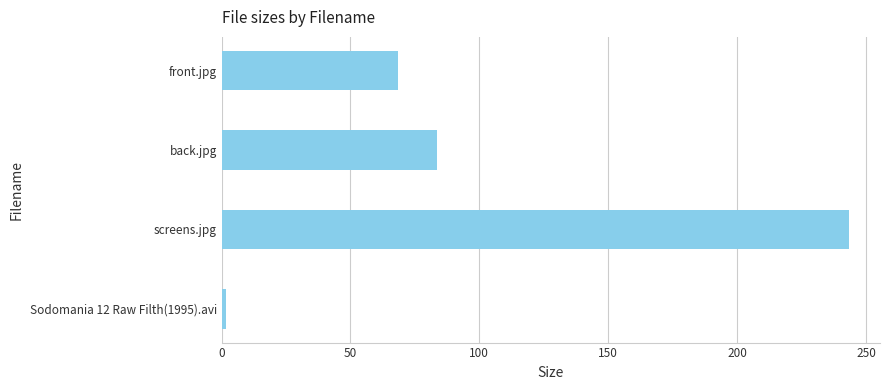

Is it true that the value at front.jpg is 68.5?

True